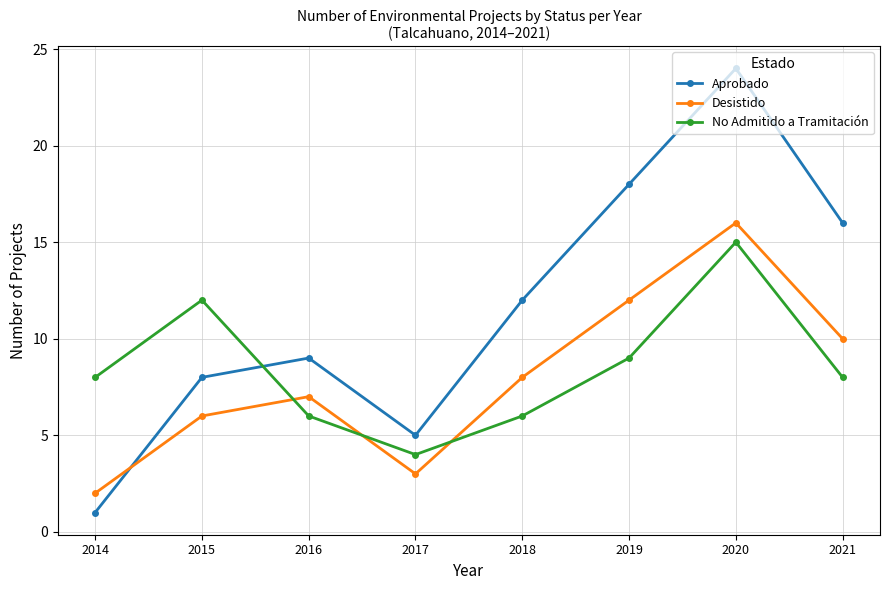

How many lines are shown in the chart?

3